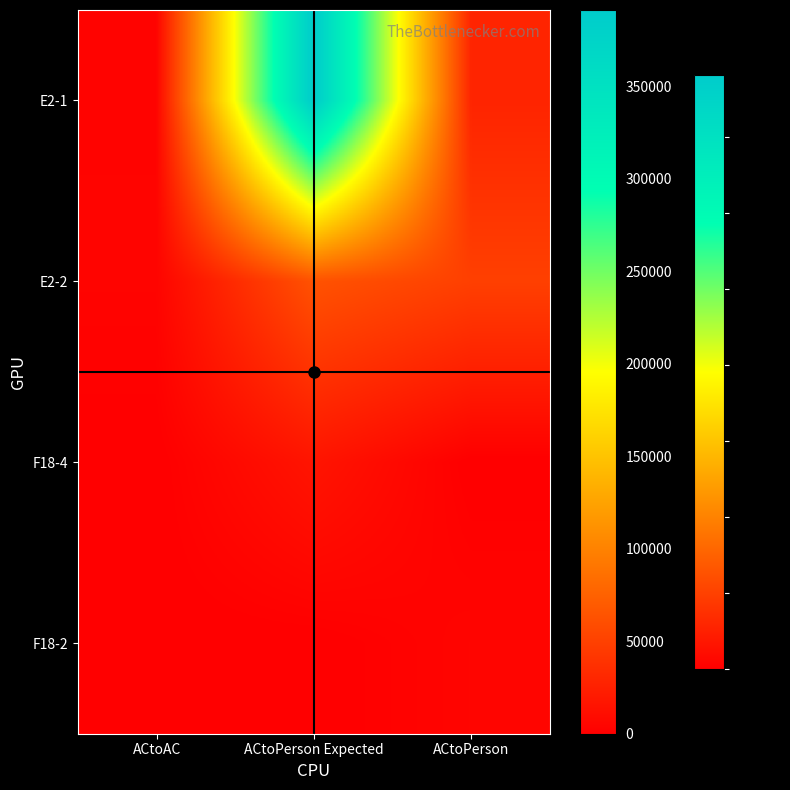

What is the total value across all series at ACtoPerson Expected?

471750